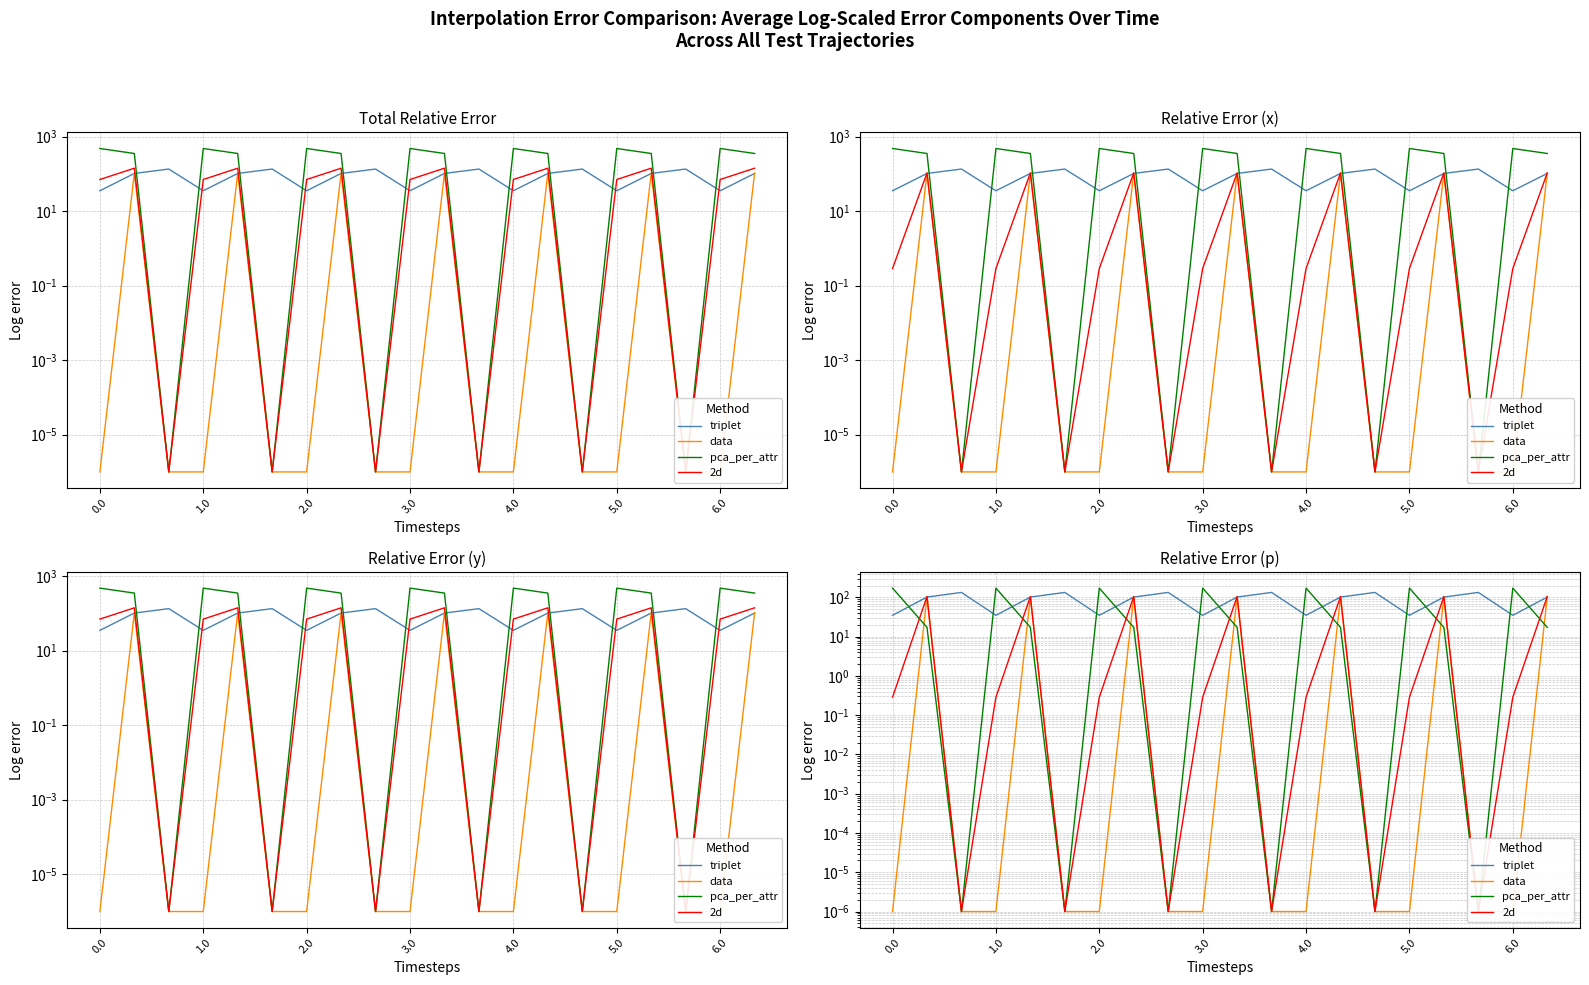

Which series has the widest spread of values?

pca_per_attr